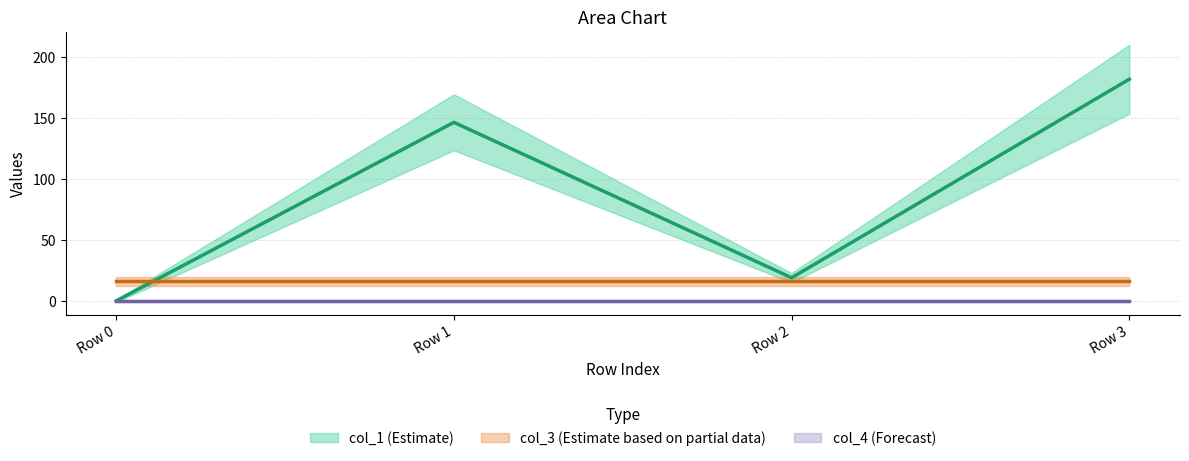

True or false: col_3 has more than 2 points higher than both neighbors.

False